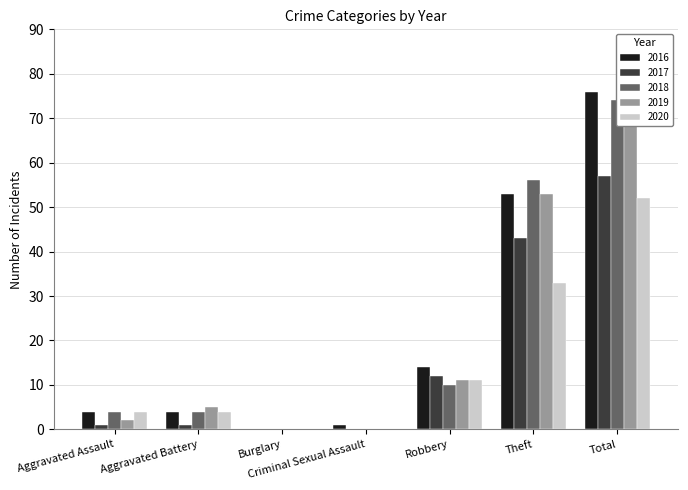

What is the label of the 7th bar from the right?

Aggravated Assault